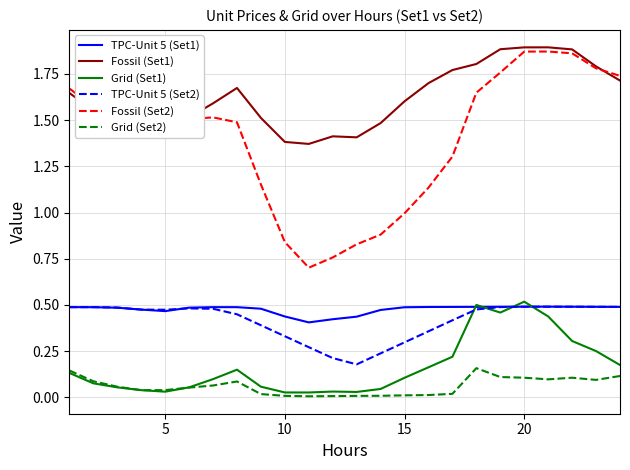

Which series has the largest total across all categories?

Fossil (Set1)